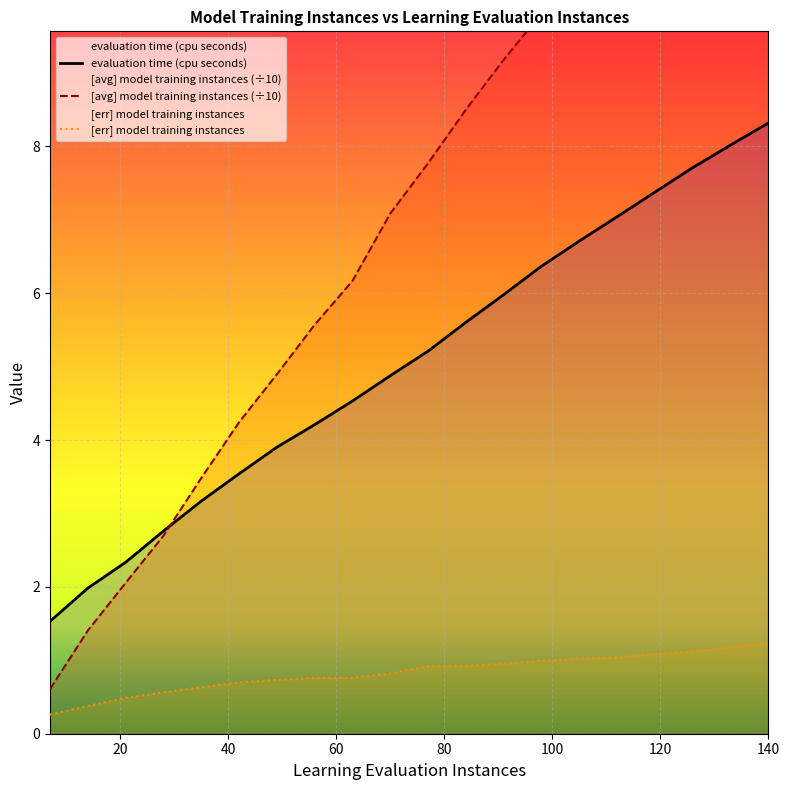

What is the minimum value for [err] model training instances?

0.3